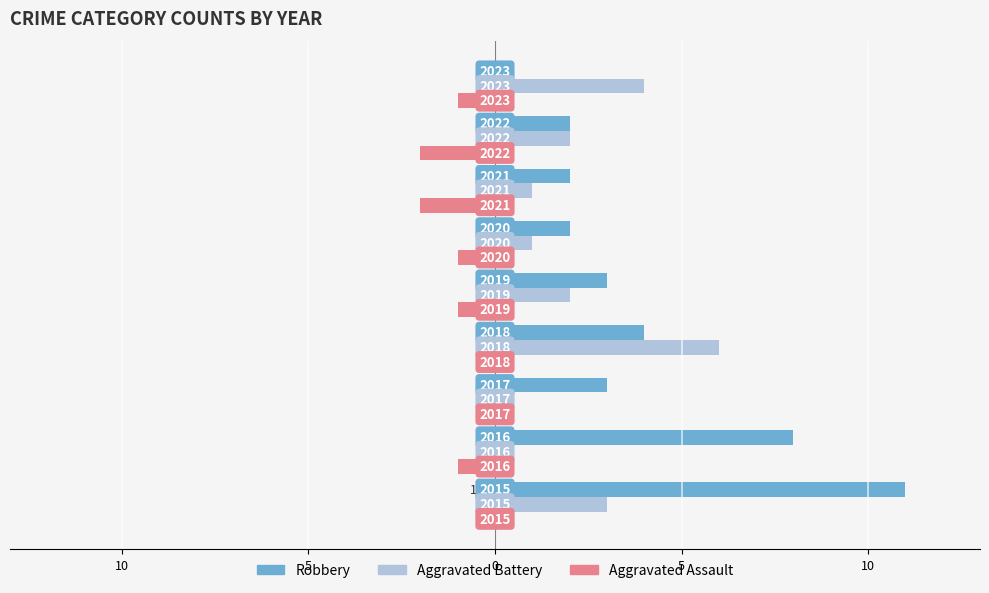

What are all the series names shown in the legend?

Robbery, Aggravated Battery, Aggravated Assault